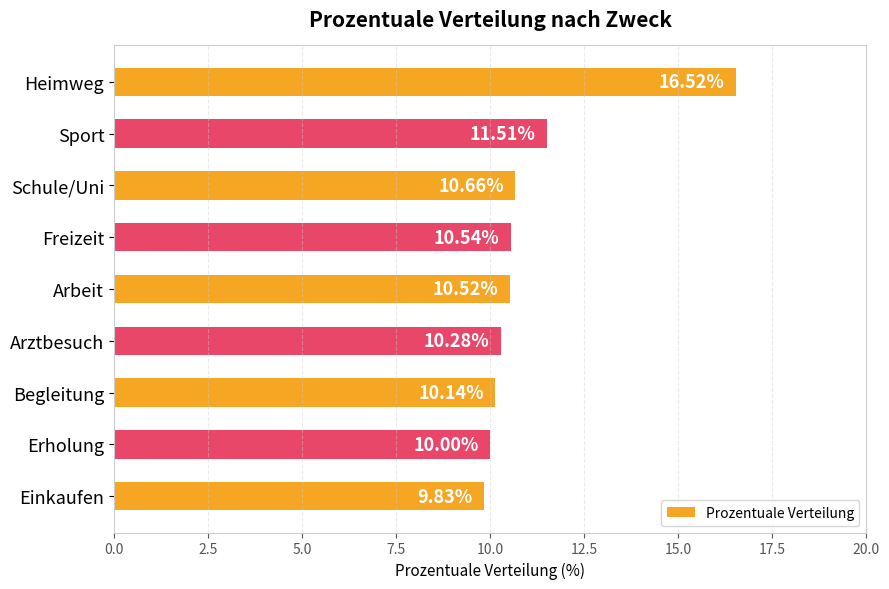

Are the bars horizontal?

Yes